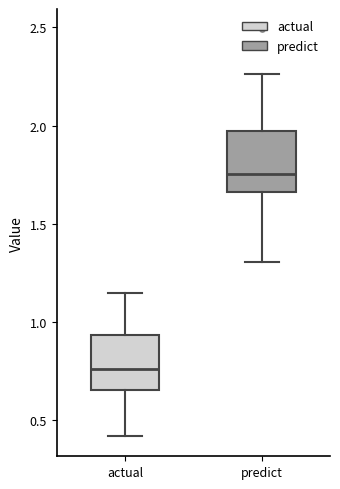

Where is the upper edge of the box for actual on the y-axis? The values are not printed on the chart, so give them approximately, as read against the axis.

0.95